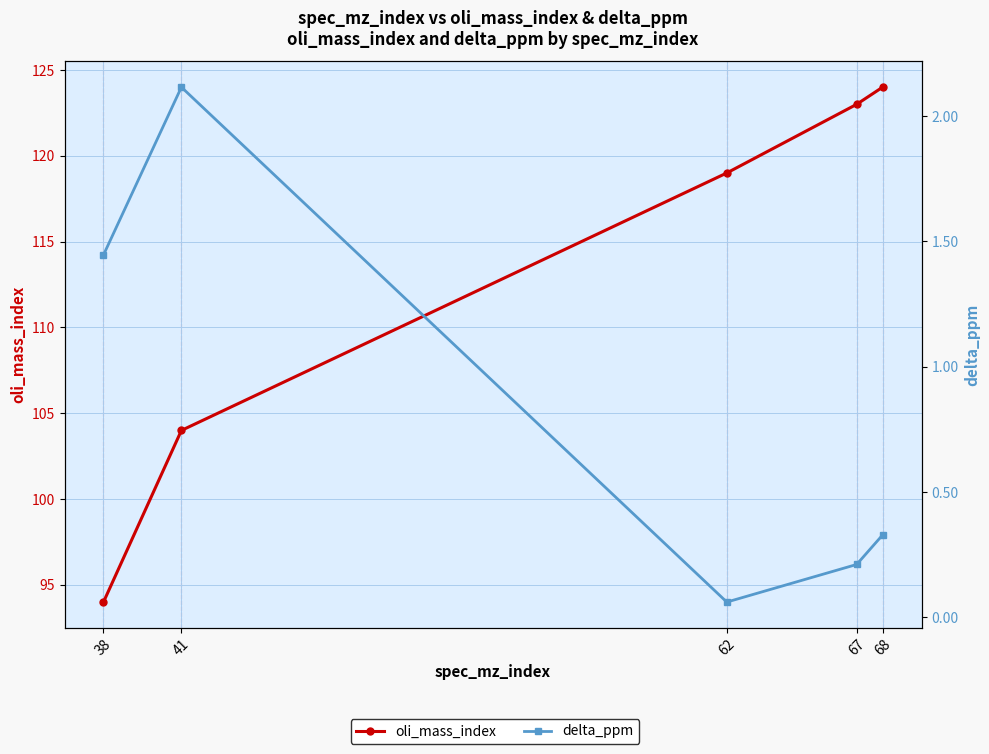

Where is the first local maximum for delta_ppm?

41